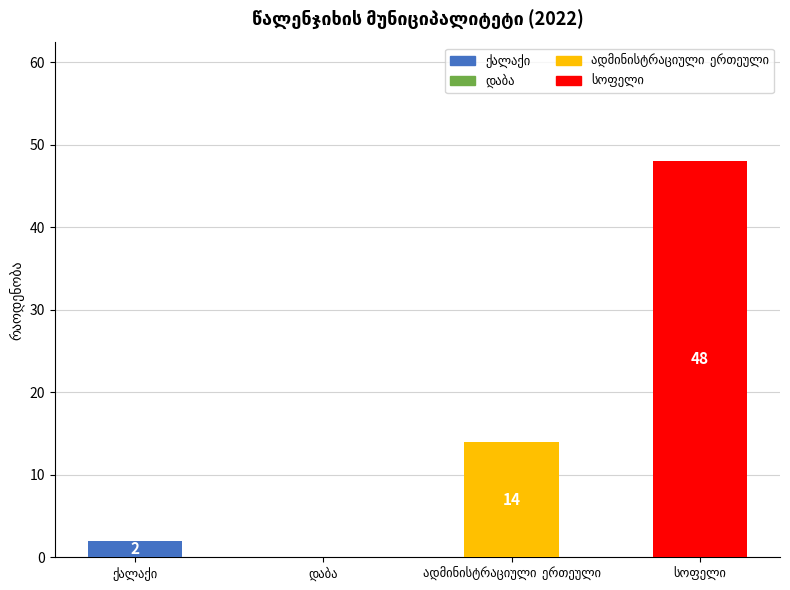

What is the sum of all values?

64